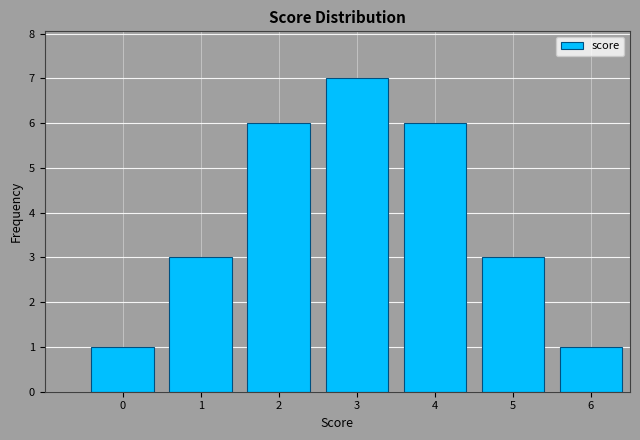

Reading left to right, transcribe all the data shown in this chart.

1	3	6	7	6	3	1